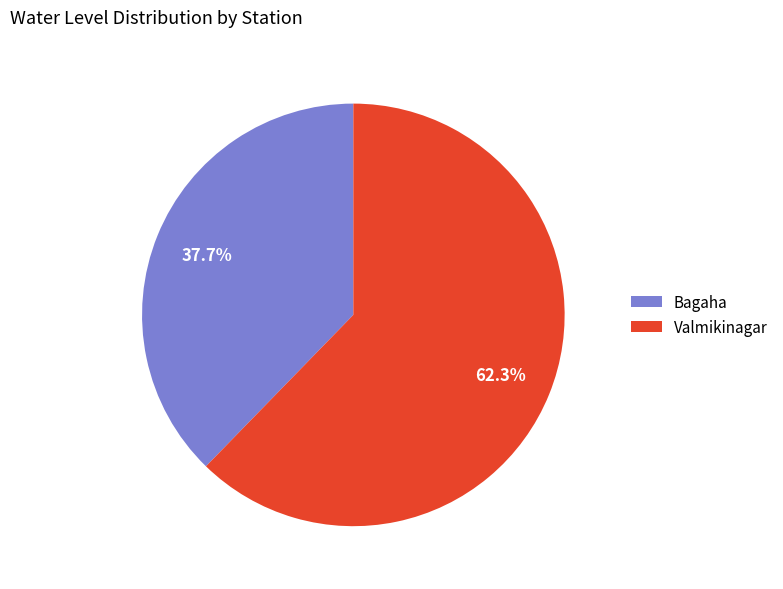

Is there a majority slice in this chart?

Yes